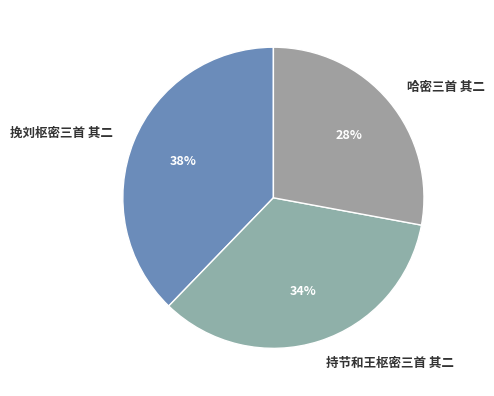

What percentage is the 哈密三首 其二 slice, to the nearest percent?

28%